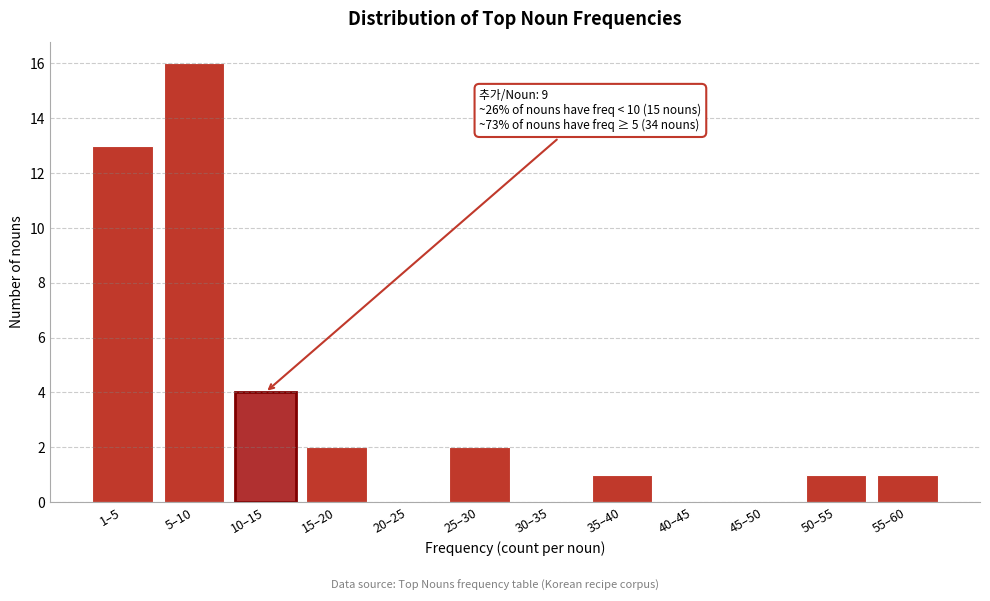

Reading right to left, transcribe all the data shown in this chart.

55–60=1	50–55=1	45–50=0	40–45=0	35–40=1	30–35=0	25–30=2	20–25=0	15–20=2	10–15=4	5–10=16	1–5=13